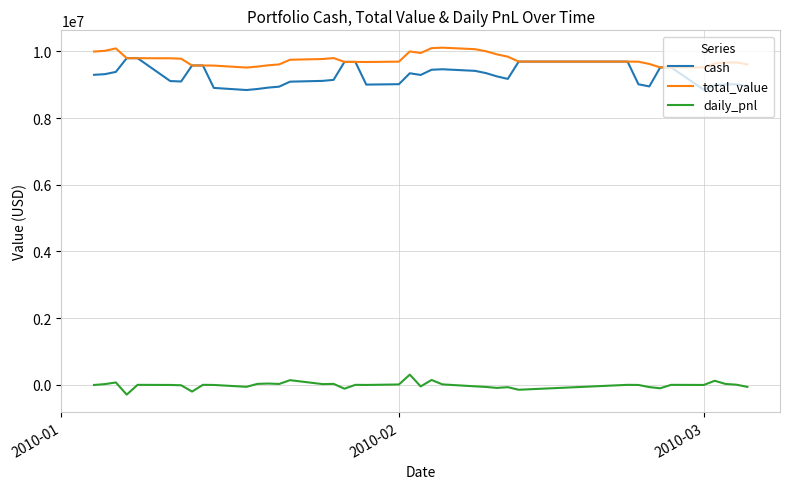

Does the chart display data point markers on the line(s)?

No